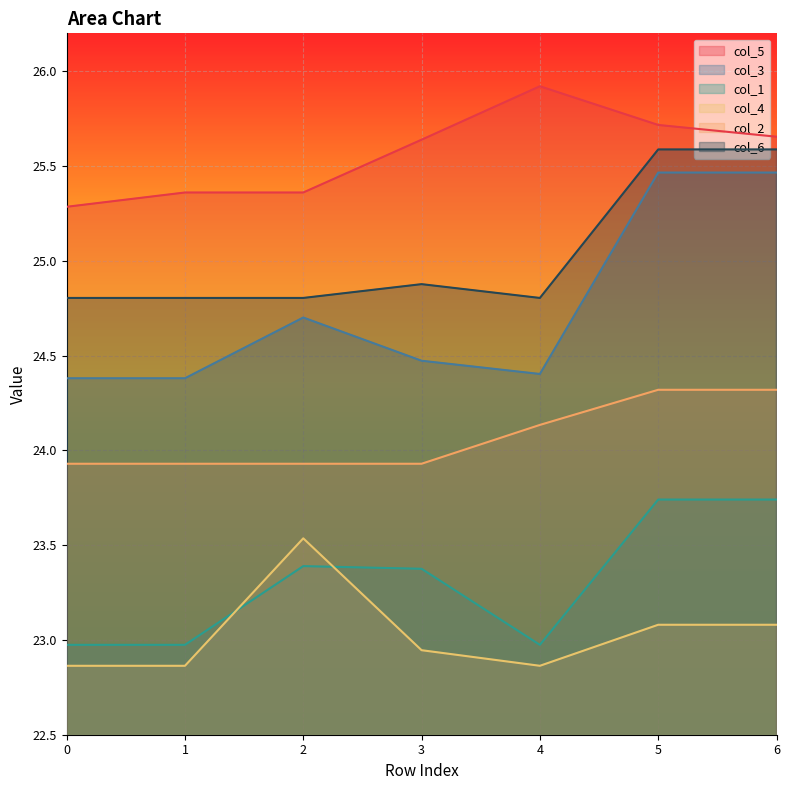

True or false: col_2 and col_4 intersect in this chart.

False